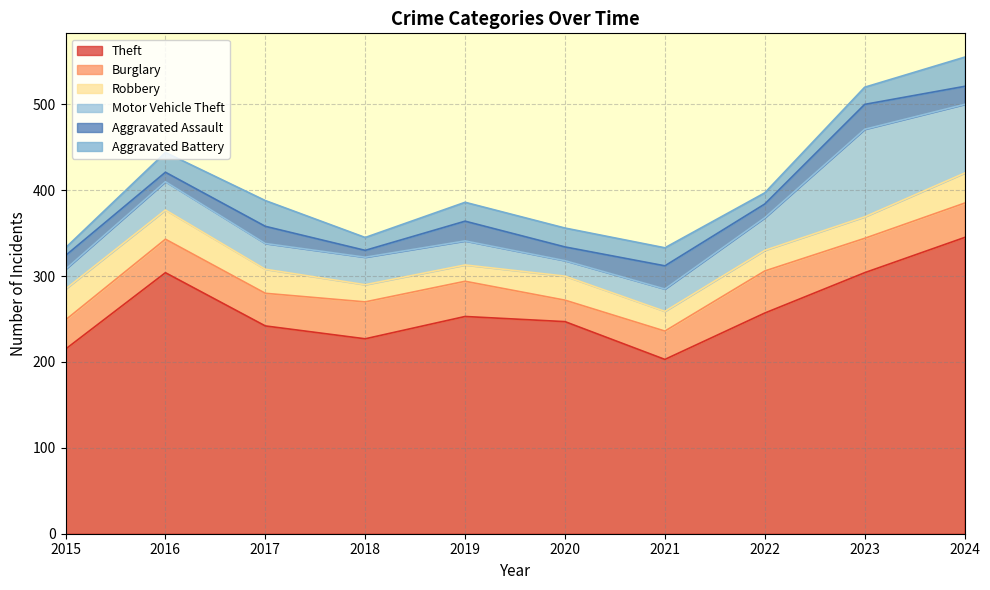

Rank the series at 2021 from highest to lowest value.

Theft, Burglary, Aggravated Assault, Motor Vehicle Theft, Robbery, Aggravated Battery